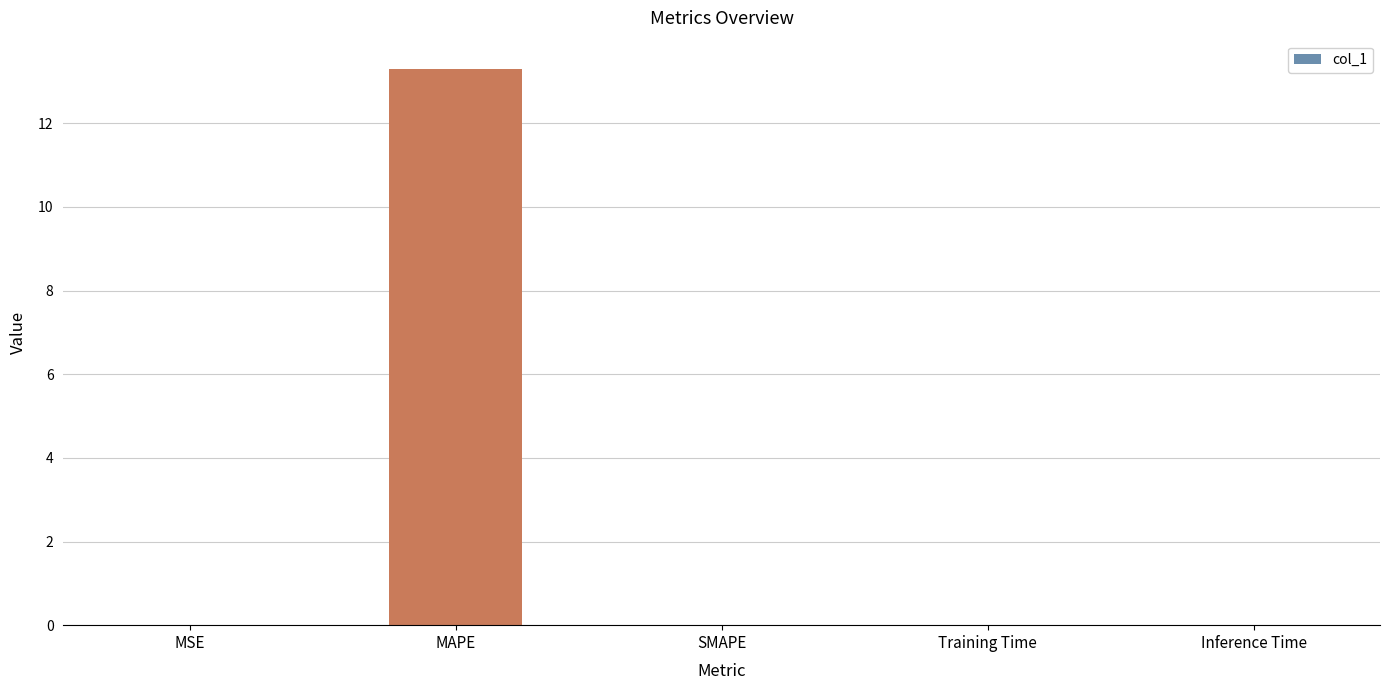

How many distinct data groups are displayed?

1